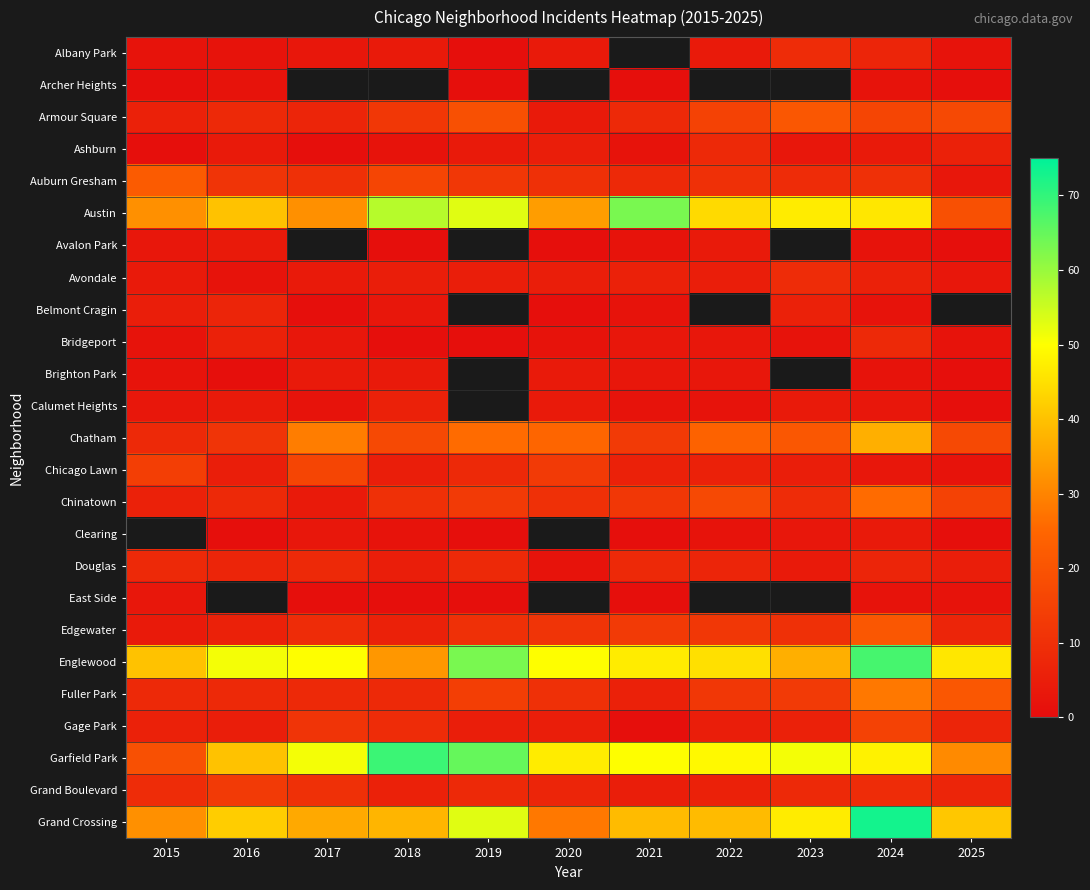

Rank the series by their maximum value, from lowest to highest.

Archer Heights, East Side, Avalon Park, Brighton Park, Calumet Heights, Belmont Cragin, Ashburn, Bridgeport, Douglas, Albany Park, Avondale, Grand Boulevard, Gage Park, Chicago Lawn, Armour Square, Edgewater, Auburn Gresham, Chinatown, Chatham, Austin, Clearing, Fuller Park, Englewood, Garfield Park, Grand Crossing